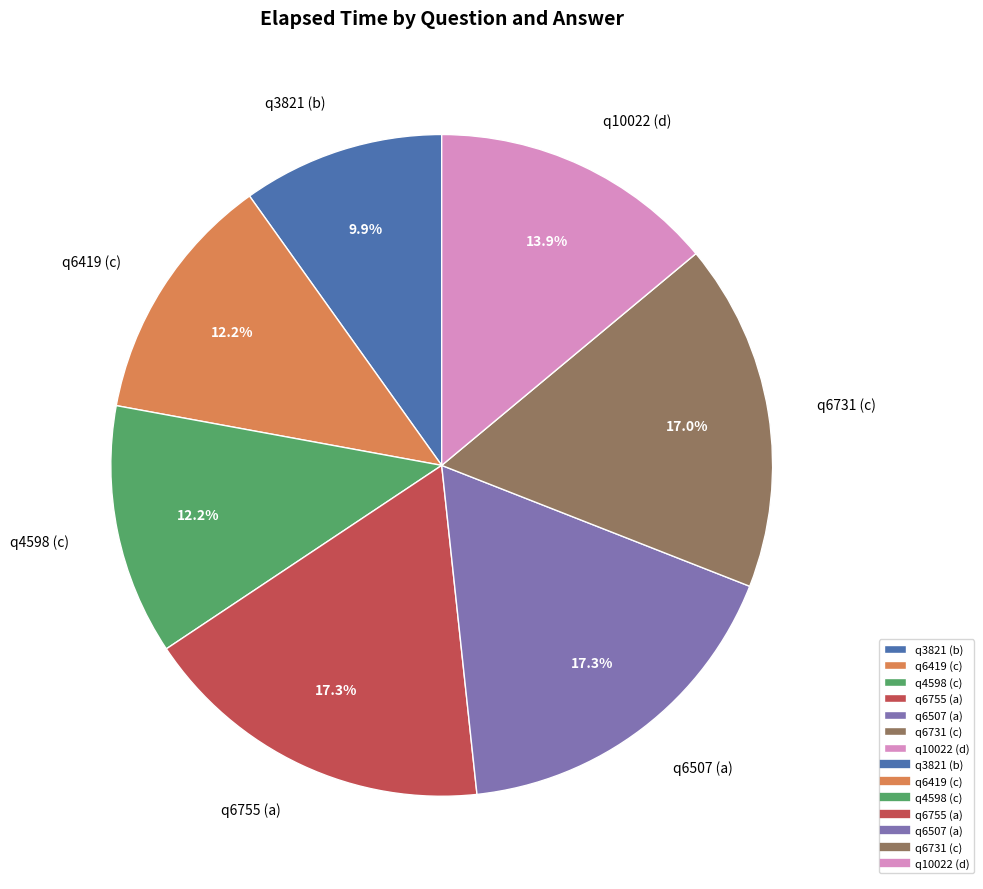

Is there a majority slice in this chart?

No